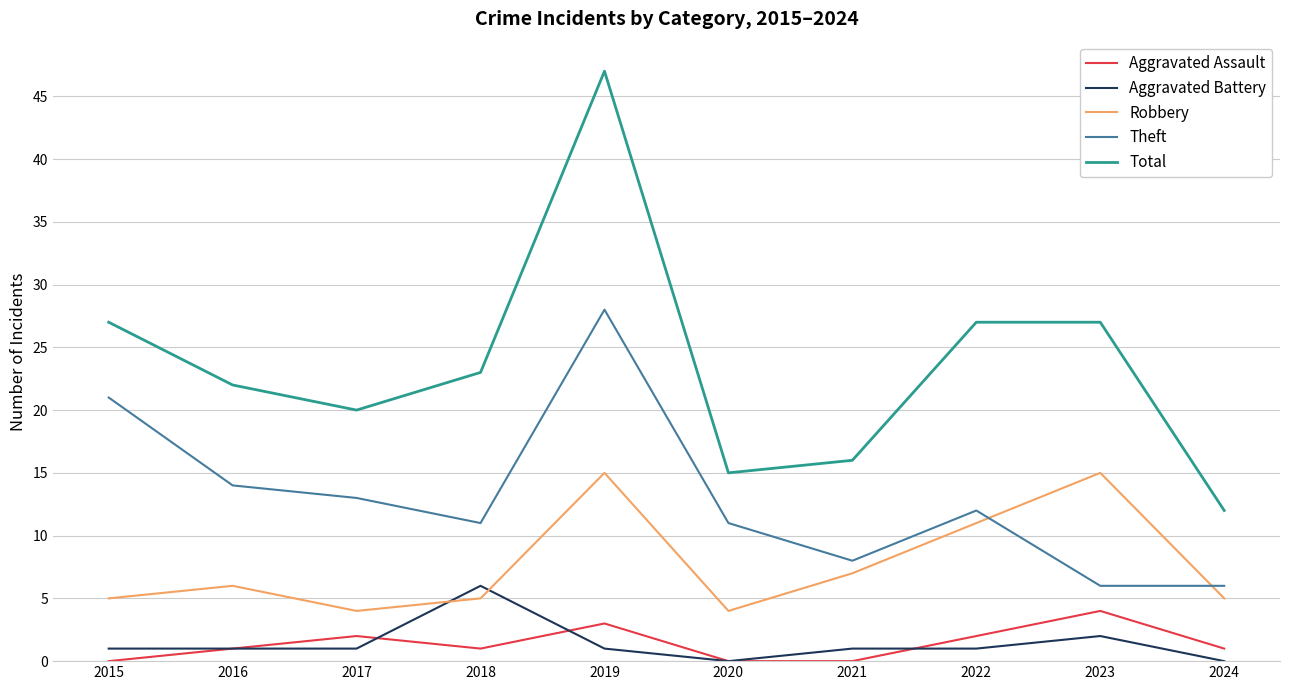

What is the approximate value of Robbery at 2019?

15